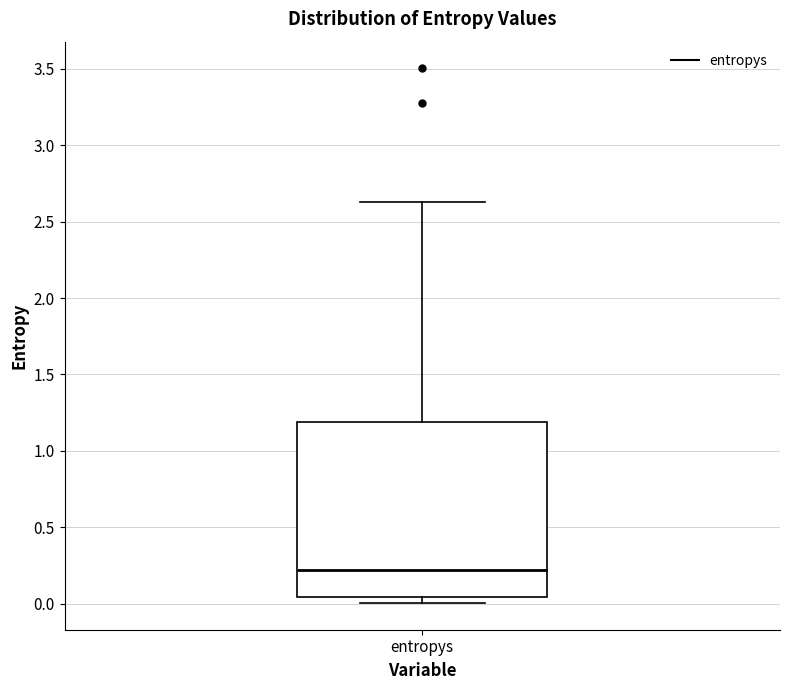

Where does the upper whisker of the box for entropys end on the y-axis? The values are not printed on the chart, so give them approximately, as read against the axis.

2.65